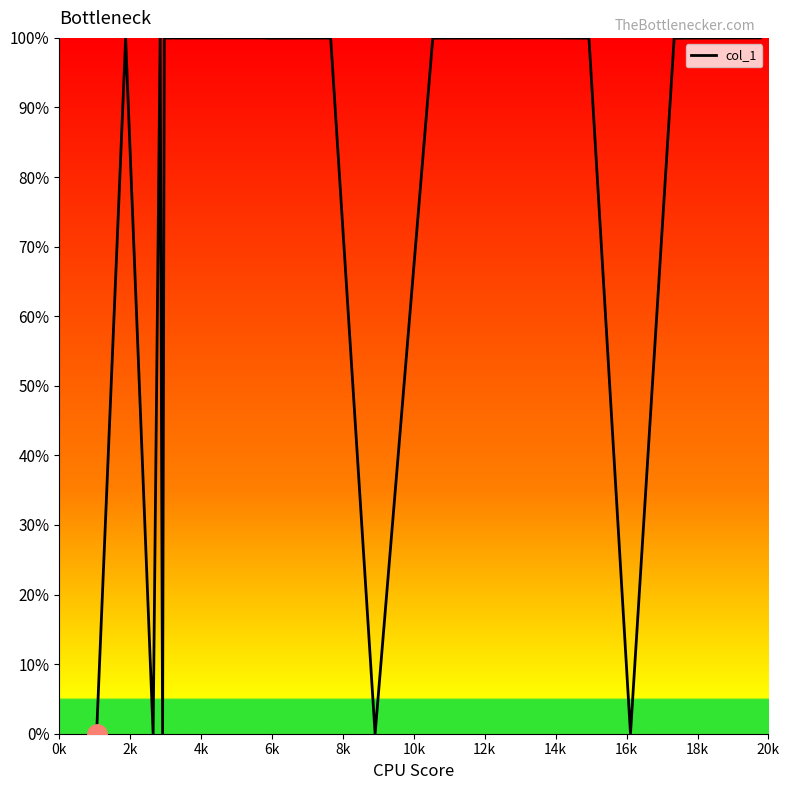

What is the maximum value shown in the chart?

100.0